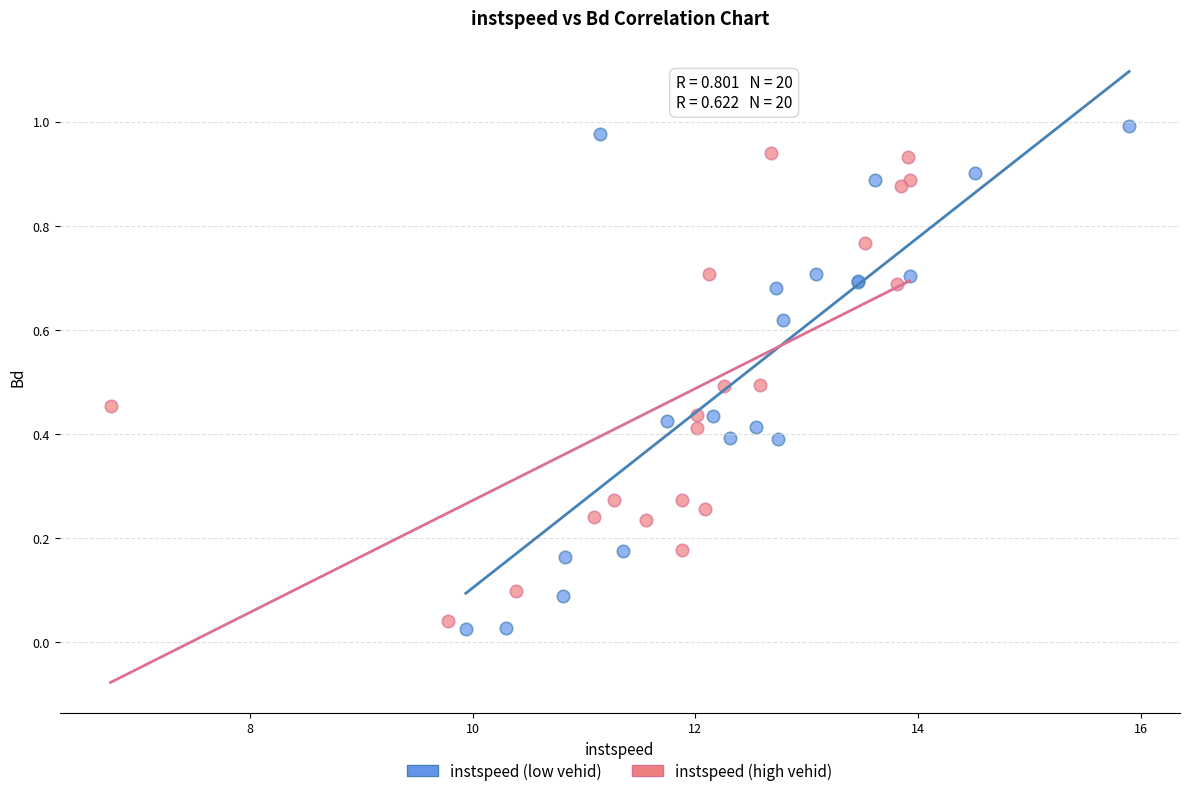

What are all the series names shown in the legend?

instspeed (low vehid), instspeed (high vehid)